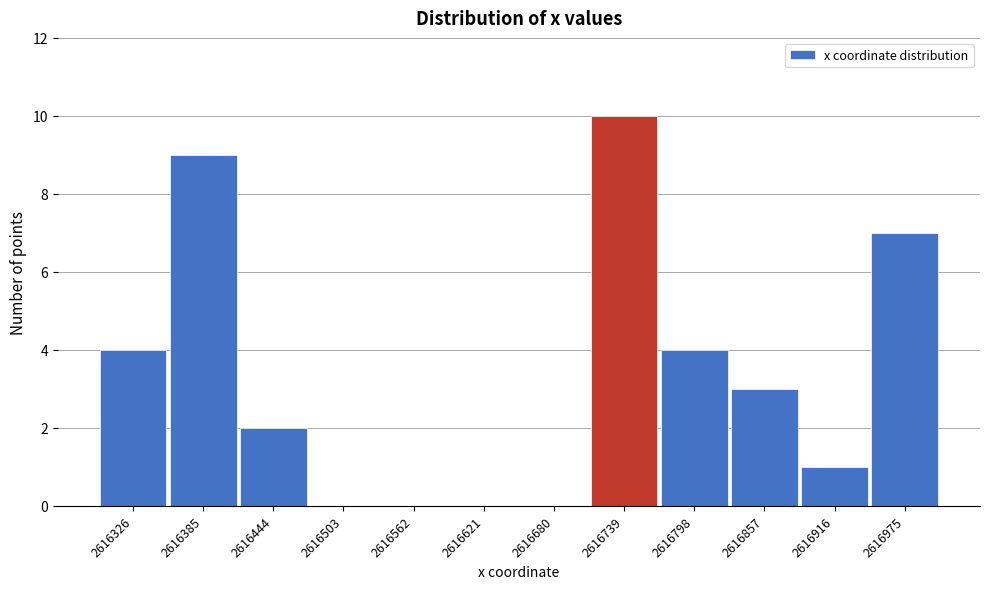

Reading left to right, list all the values displayed in this chart.

2616326=4	2616385=9	2616444=2	2616503=0	2616562=0	2616621=0	2616680=0	2616739=10	2616798=4	2616857=3	2616916=1	2616975=7